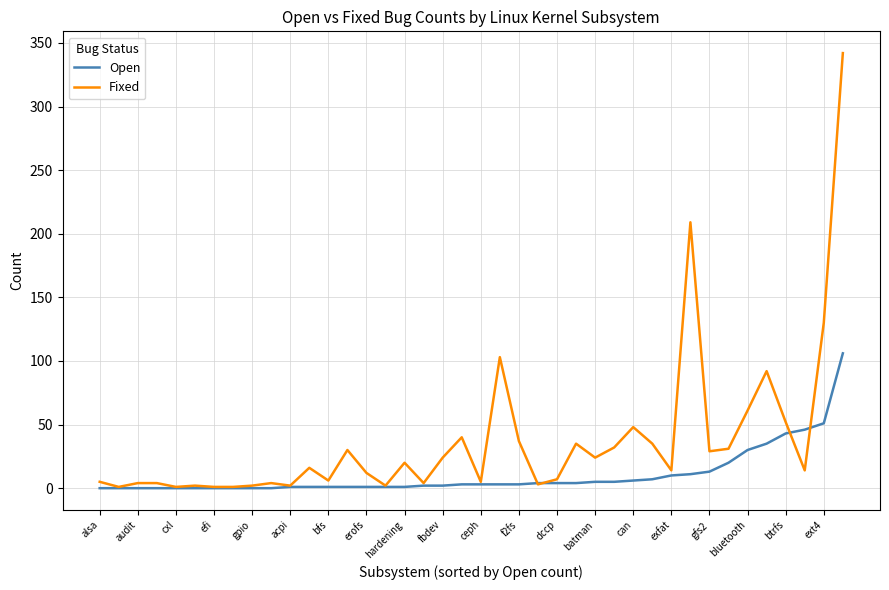

Rank the series by their average value, from lowest to highest.

Open, Fixed